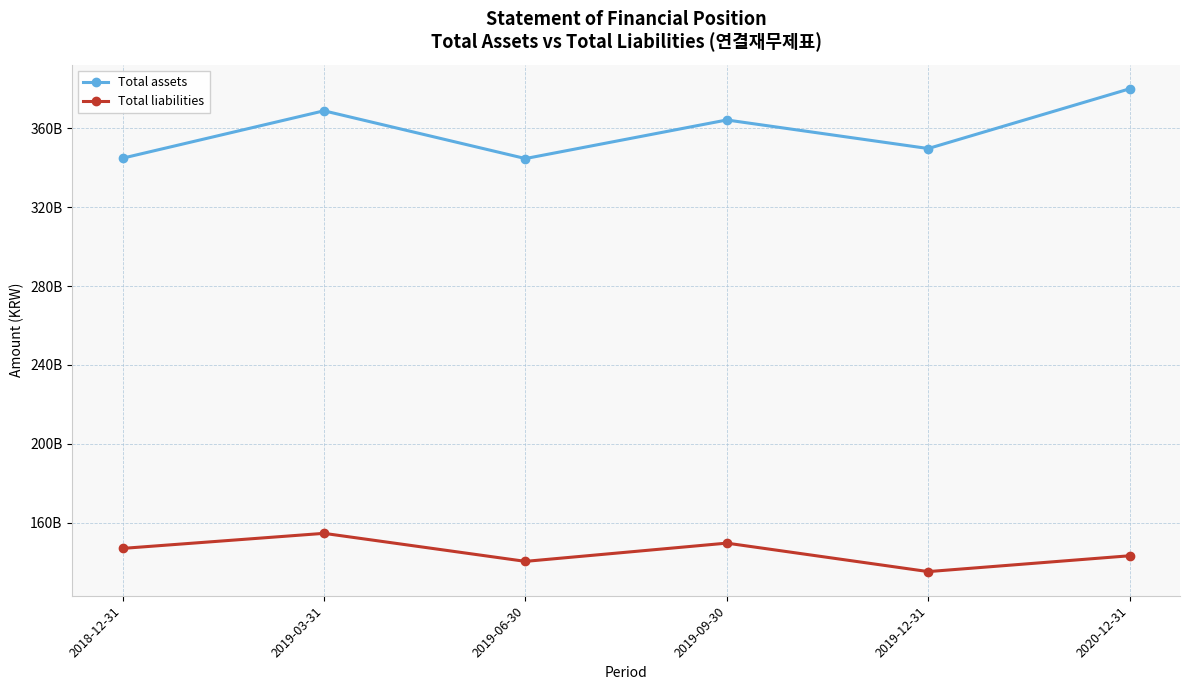

Rank the series by their average value, from highest to lowest.

Total assets, Total liabilities